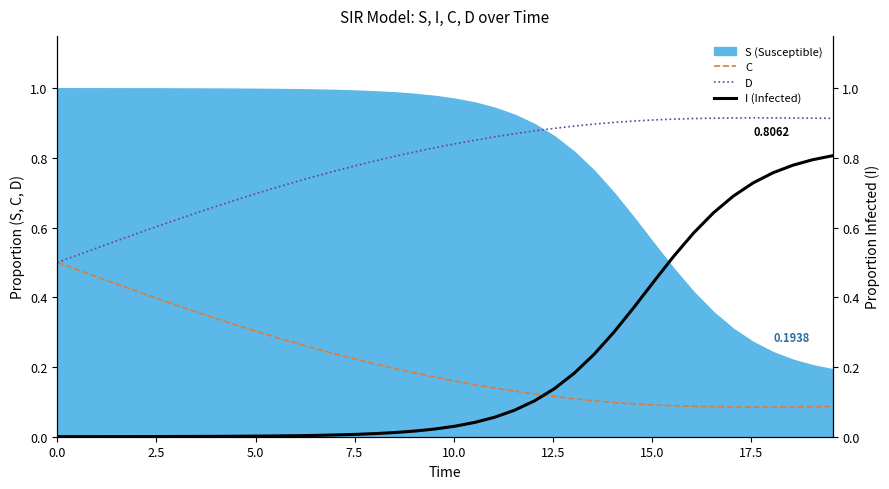

What is the value of the I (Infected) point at the 23rd from the left?

0.1